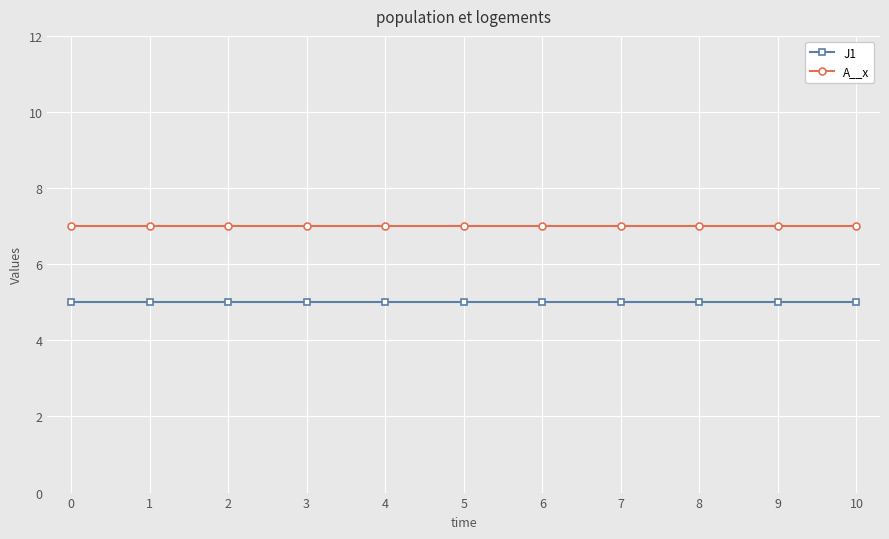

What is the value of the A__x point at the 9th from the left?

7